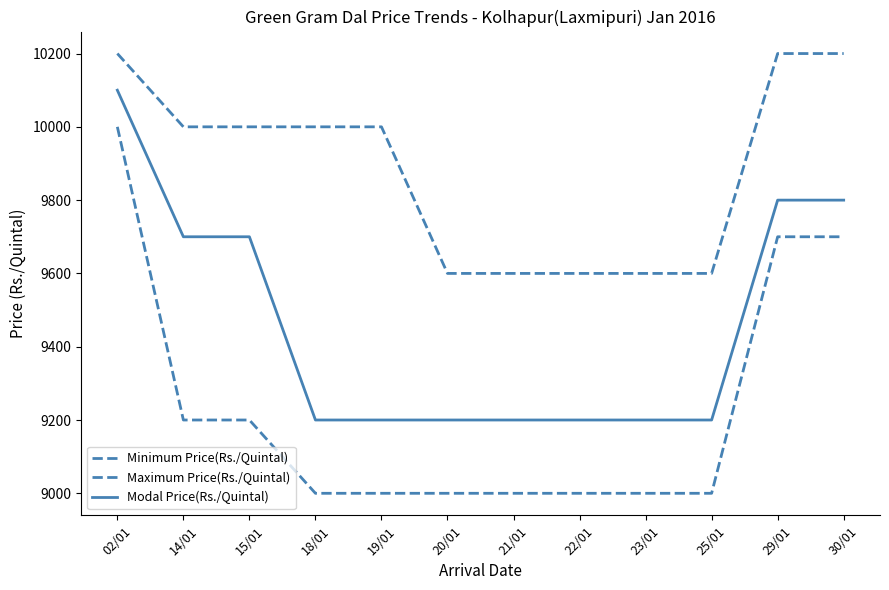

Is the value of Modal Price(Rs./Quintal) at 25/01 greater than the value of Maximum Price(Rs./Quintal) at 14/01?

No